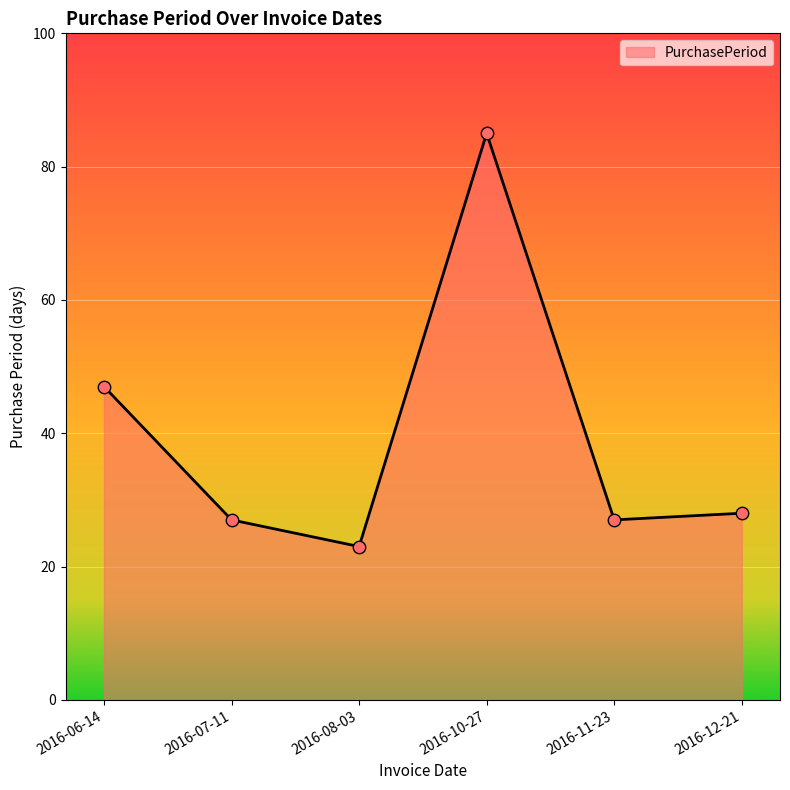

Between 2016-06-14 and 2016-10-27, which is larger?

2016-10-27